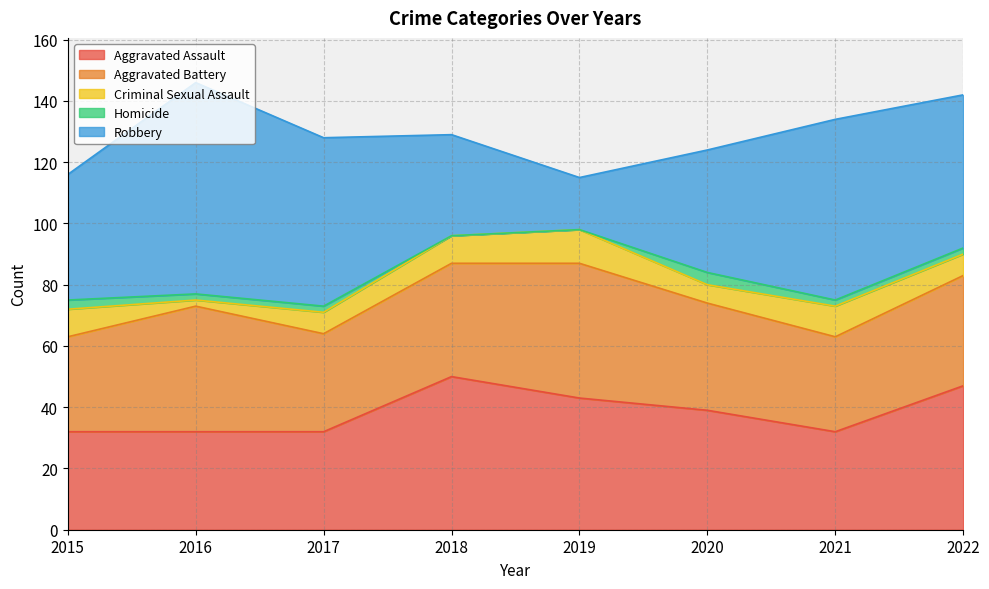

Count the number of categories in the chart.

8